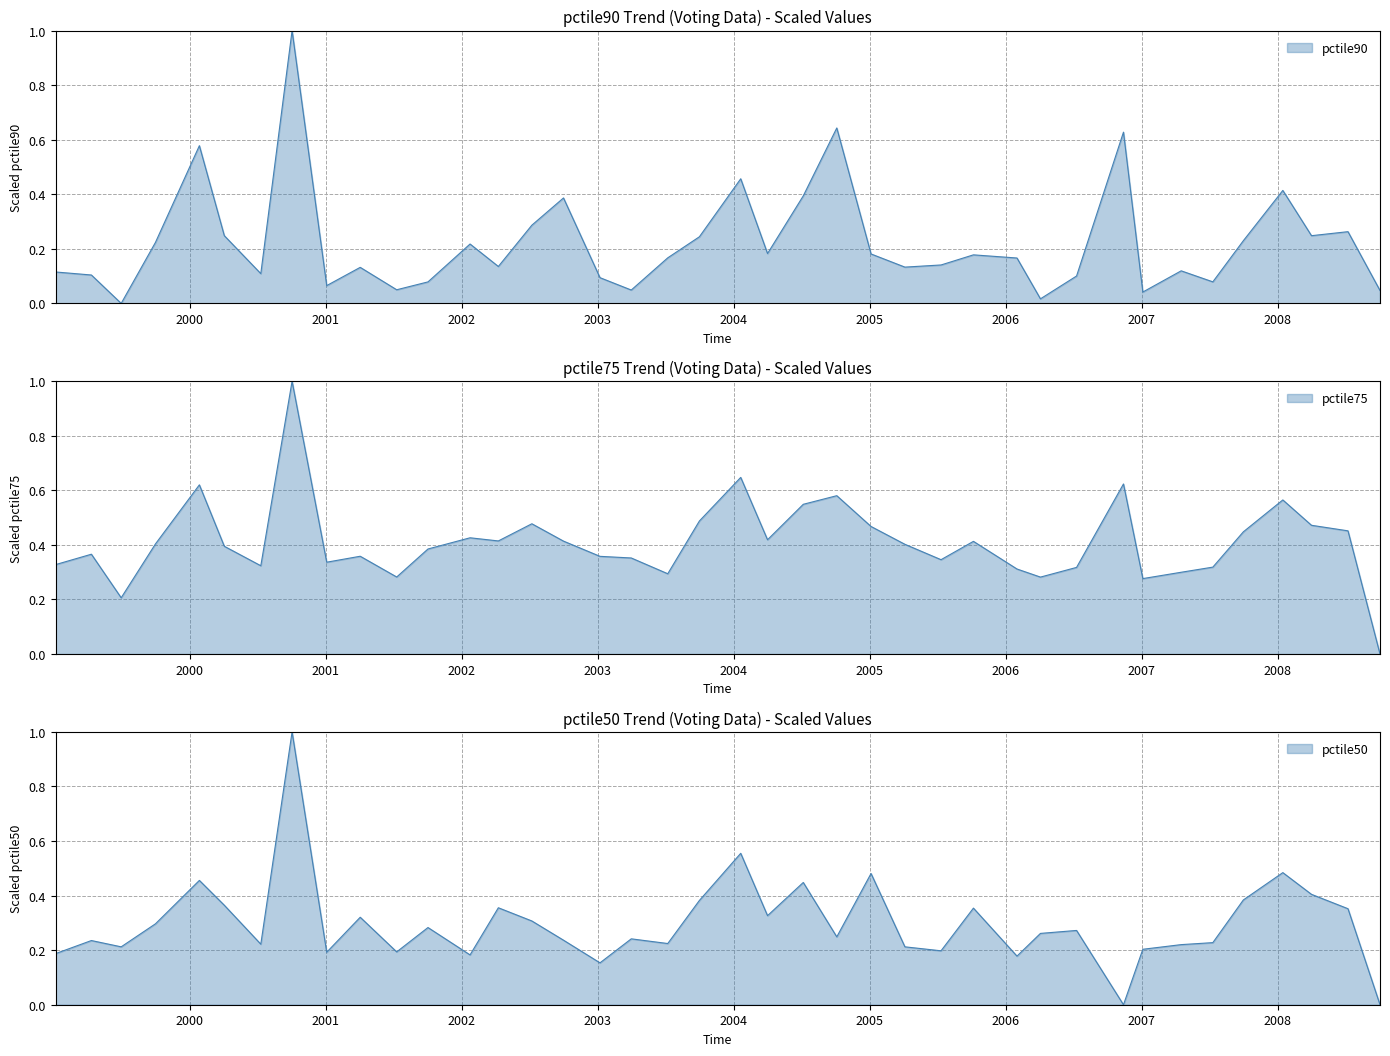

Does the chart display data point markers on the line(s)?

No